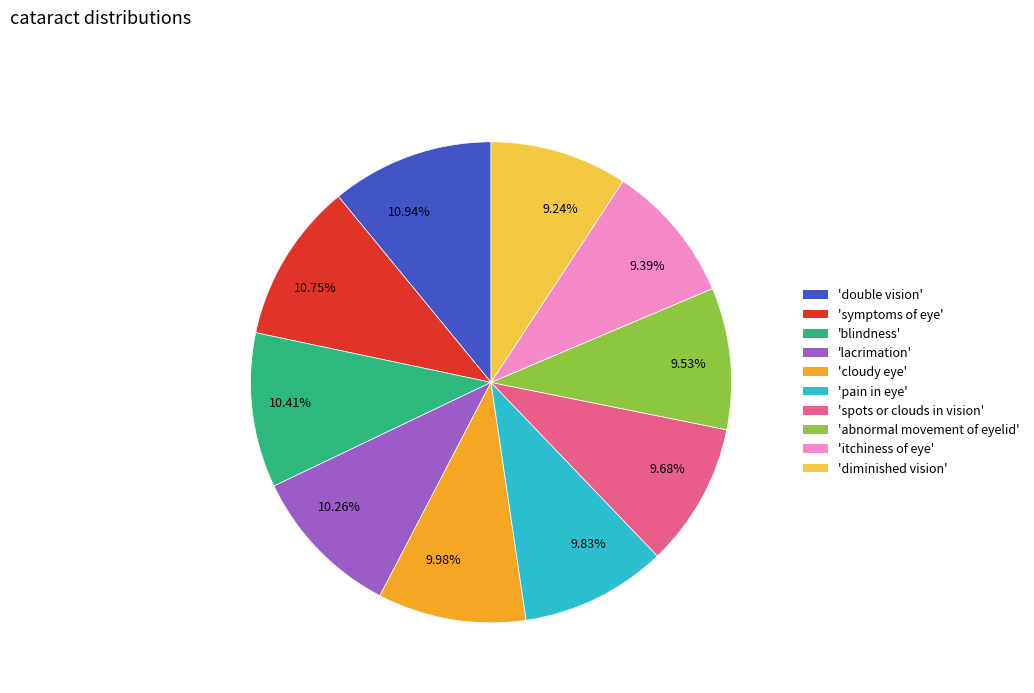

Does any single category account for the majority?

No